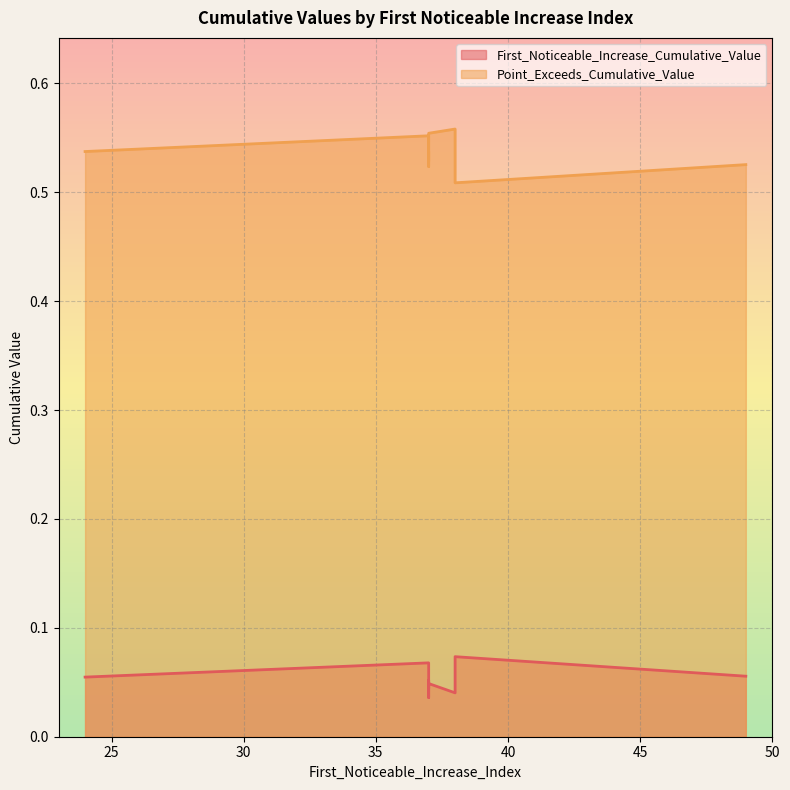

At how many categories does at least one series exceed 0?

10